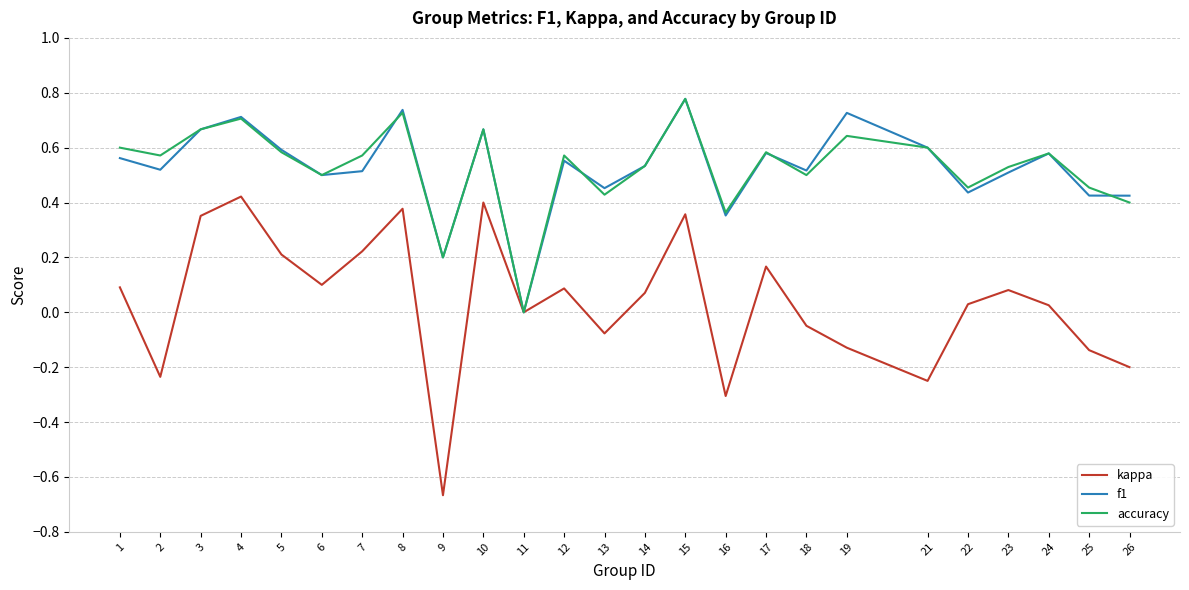

Which series has the widest spread of values?

kappa